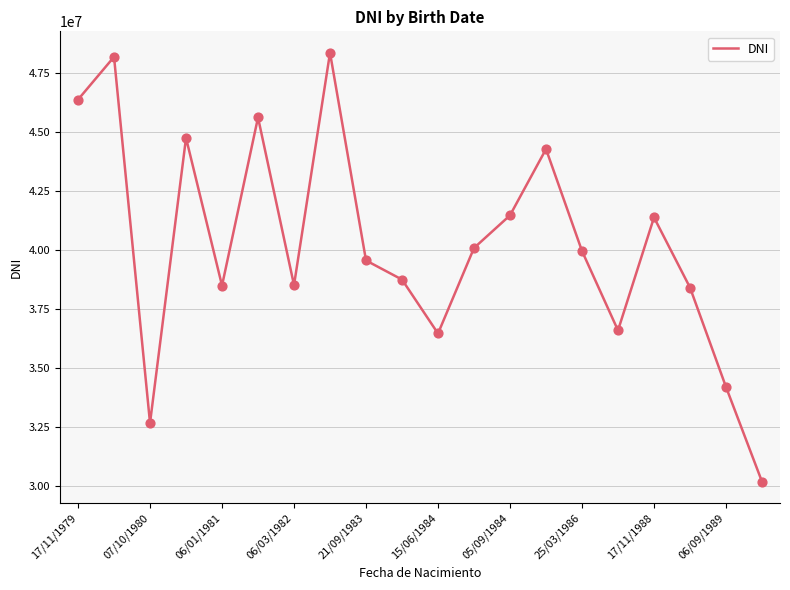

What is the difference between the maximum and minimum values?

18161321